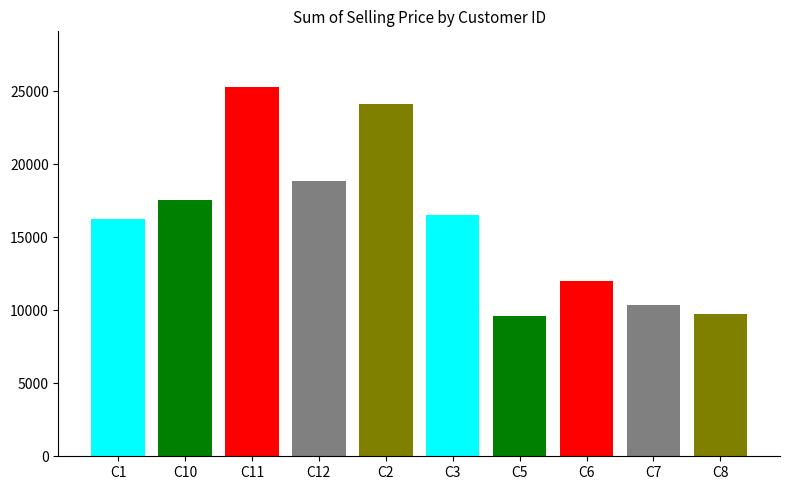

What is the sum of the values at C11 and C6?

37288.3